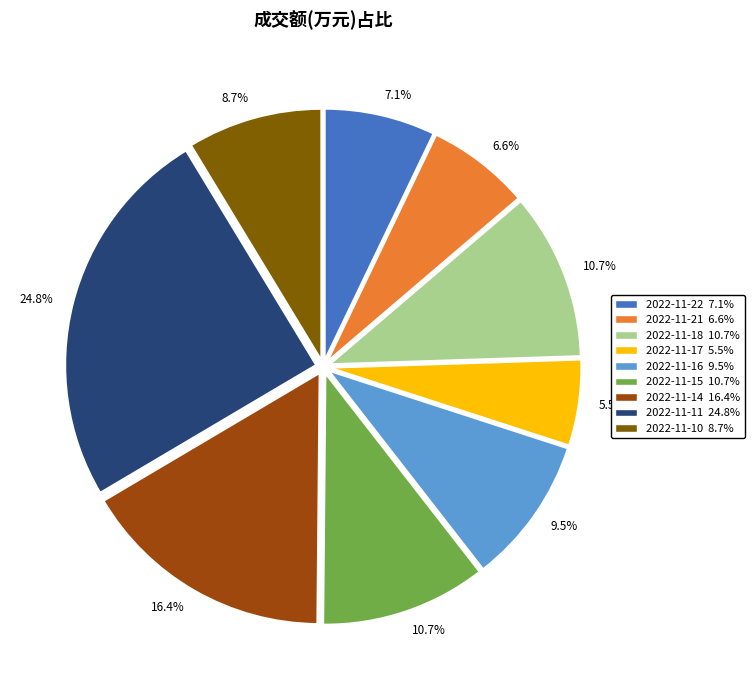

Which category has the smallest portion of the pie?

2022-11-17